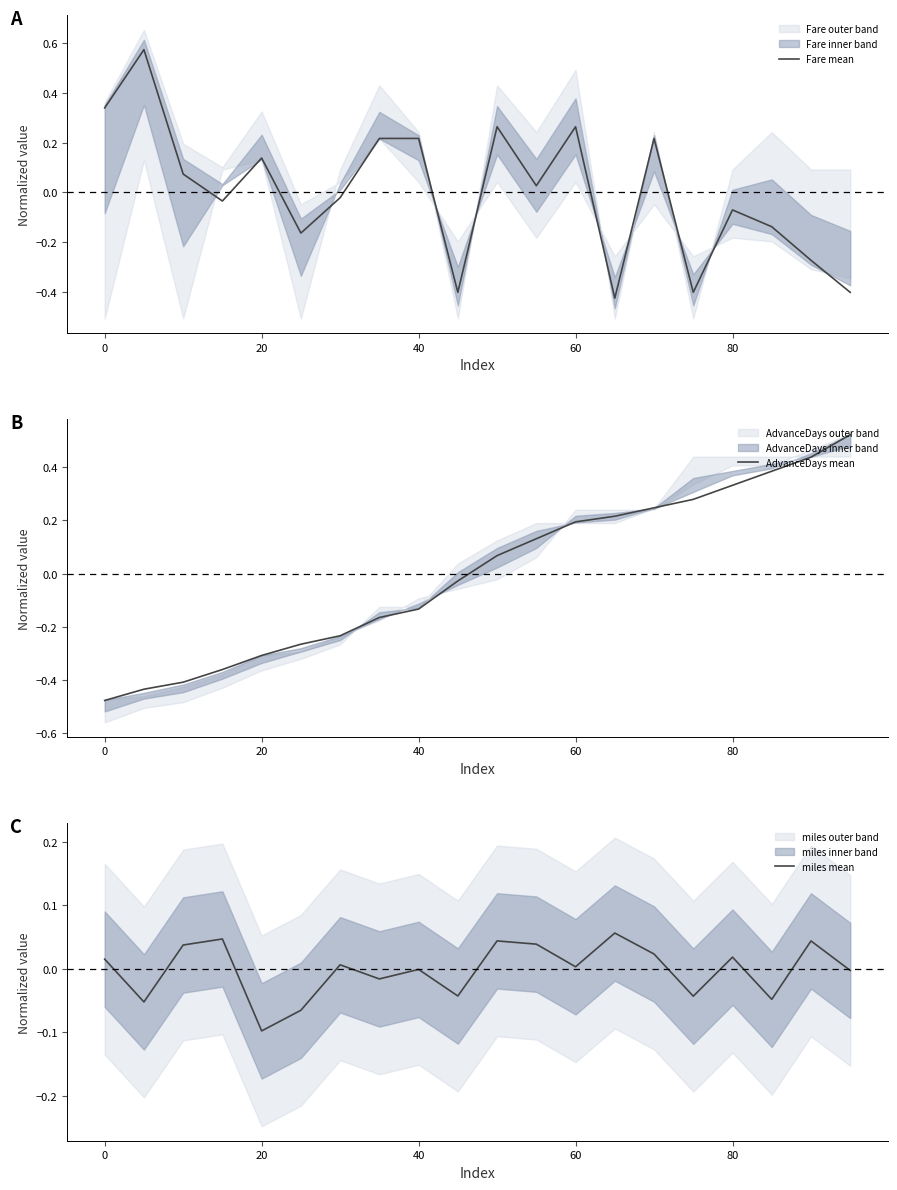

The Fare mean series shows 0.3 at 40. True or false?

False